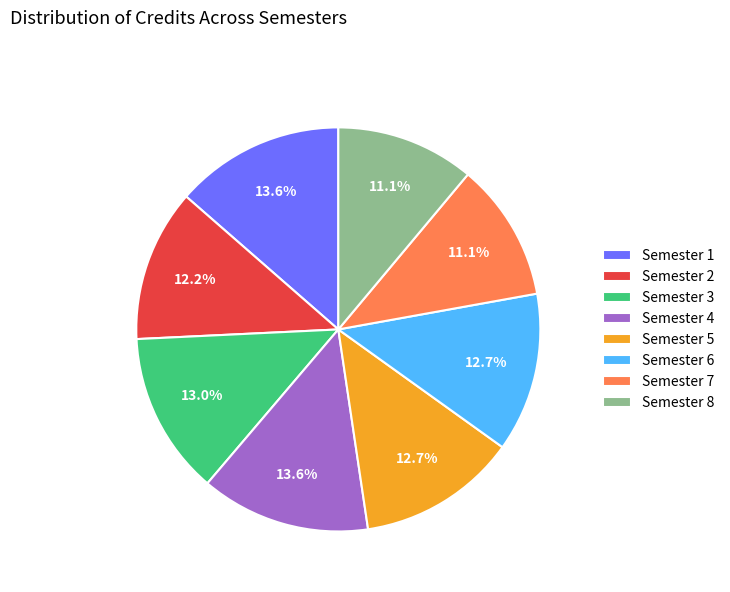

To the nearest percent, what percentage of the pie is Semester 3?

13%